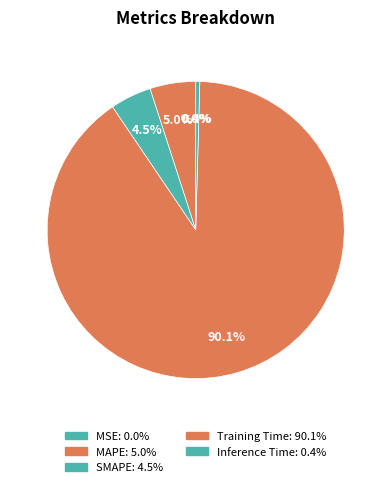

To the nearest percent, what is the difference between the MAPE and MSE slice percentages?

5%